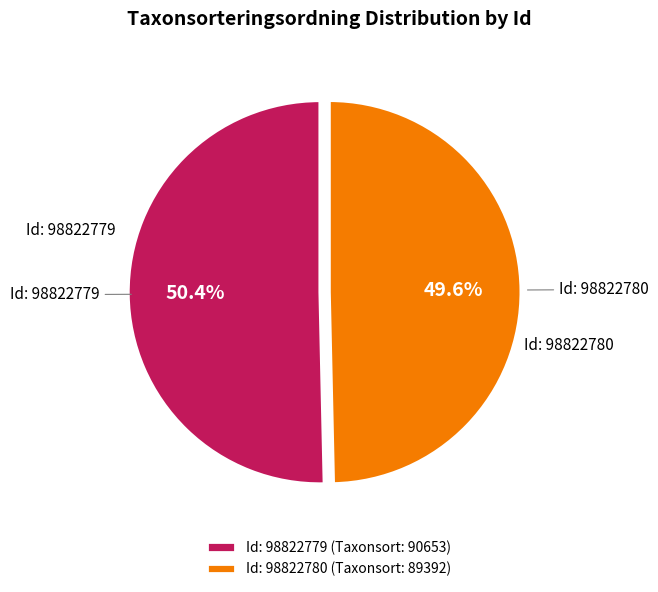

Rank the categories by value from highest to lowest.

Id: 98822779 (Taxonsort: 90653), Id: 98822780 (Taxonsort: 89392)